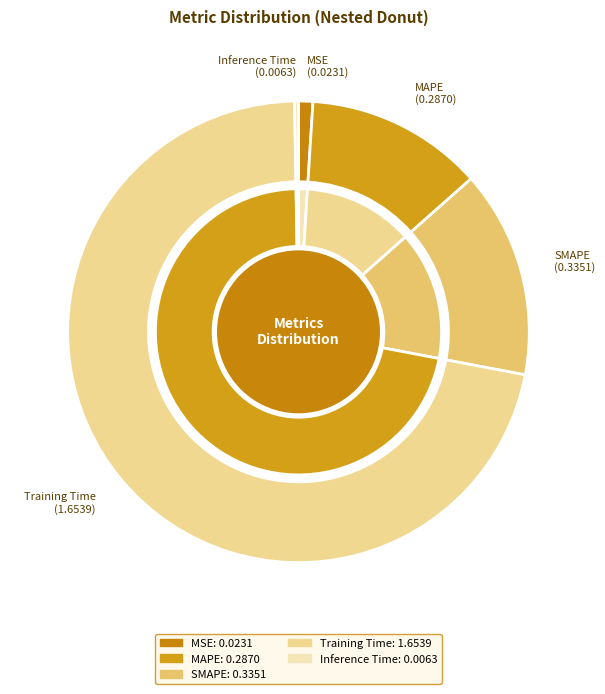

The Inference Time slice represents 0% of the pie. True or false?

True